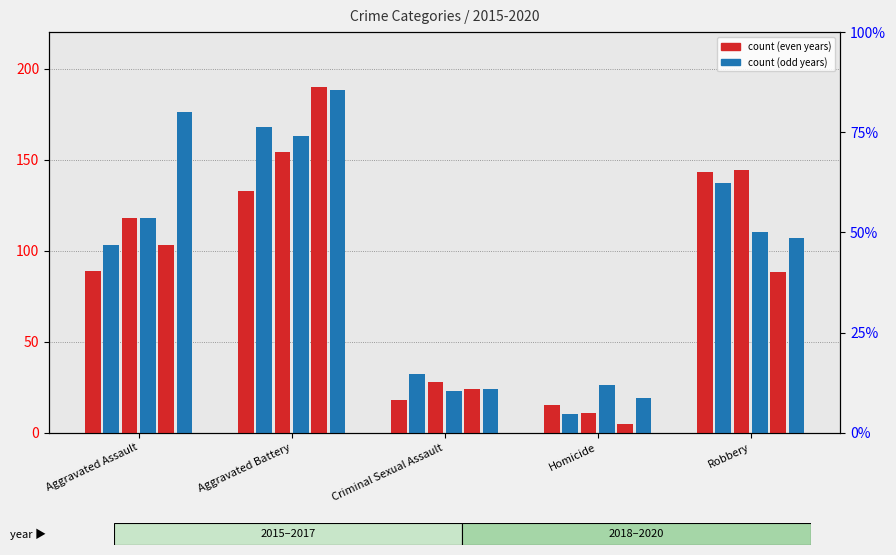

Reading left to right, extract all data points from this chart.

2015: 89	133	18	15	143
2016: 103	168	32	10	137
2017: 118	154	28	11	144
2018: 118	163	23	26	110
2019: 103	190	24	5	88
2020: 176	188	24	19	107